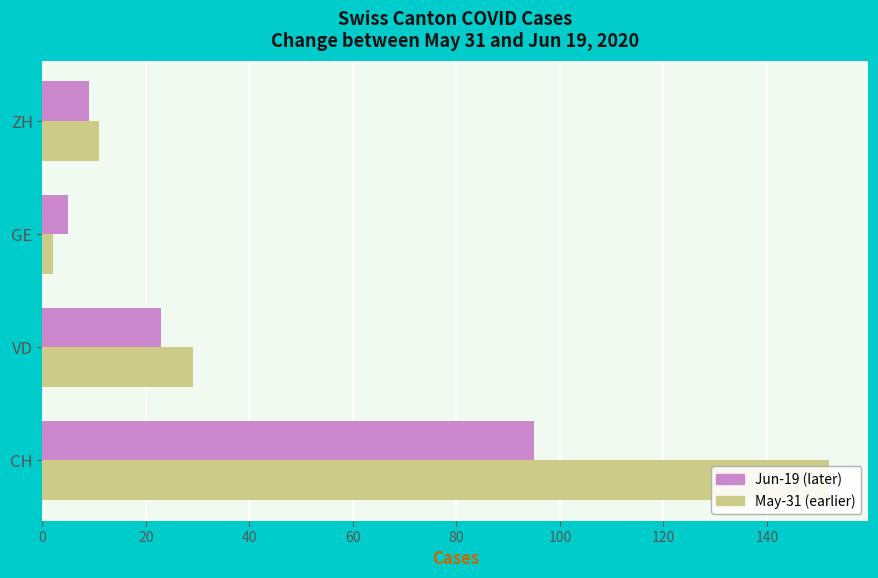

The value of May-31 (earlier) at GE is 3. True or false?

False